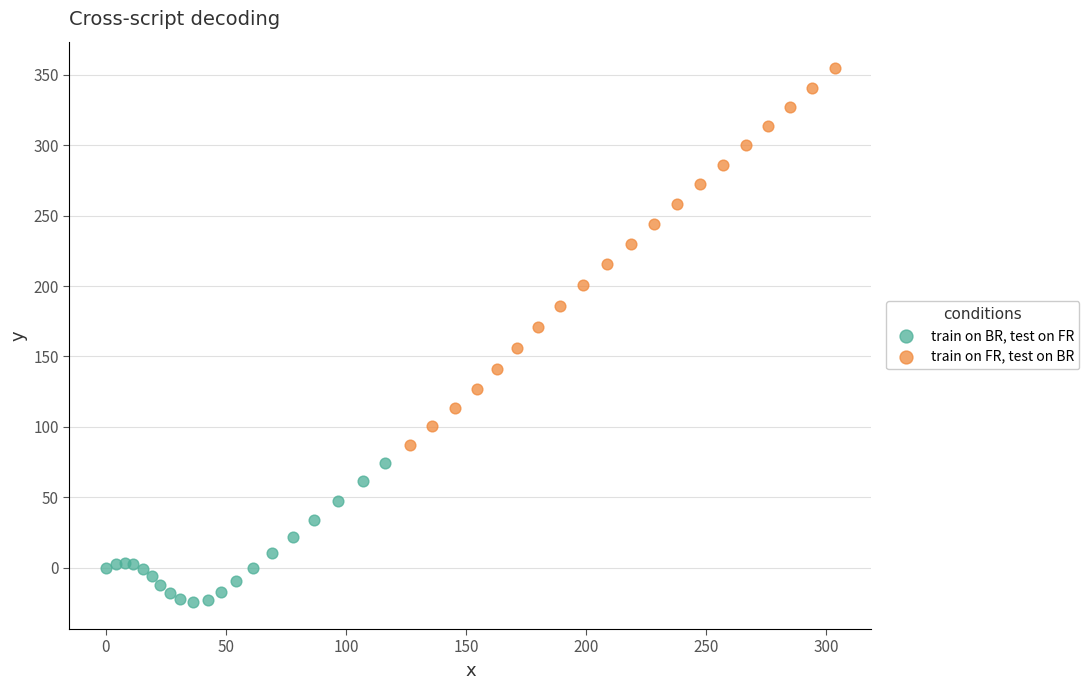

What are all the series names shown in the legend?

train on BR, test on FR, train on FR, test on BR